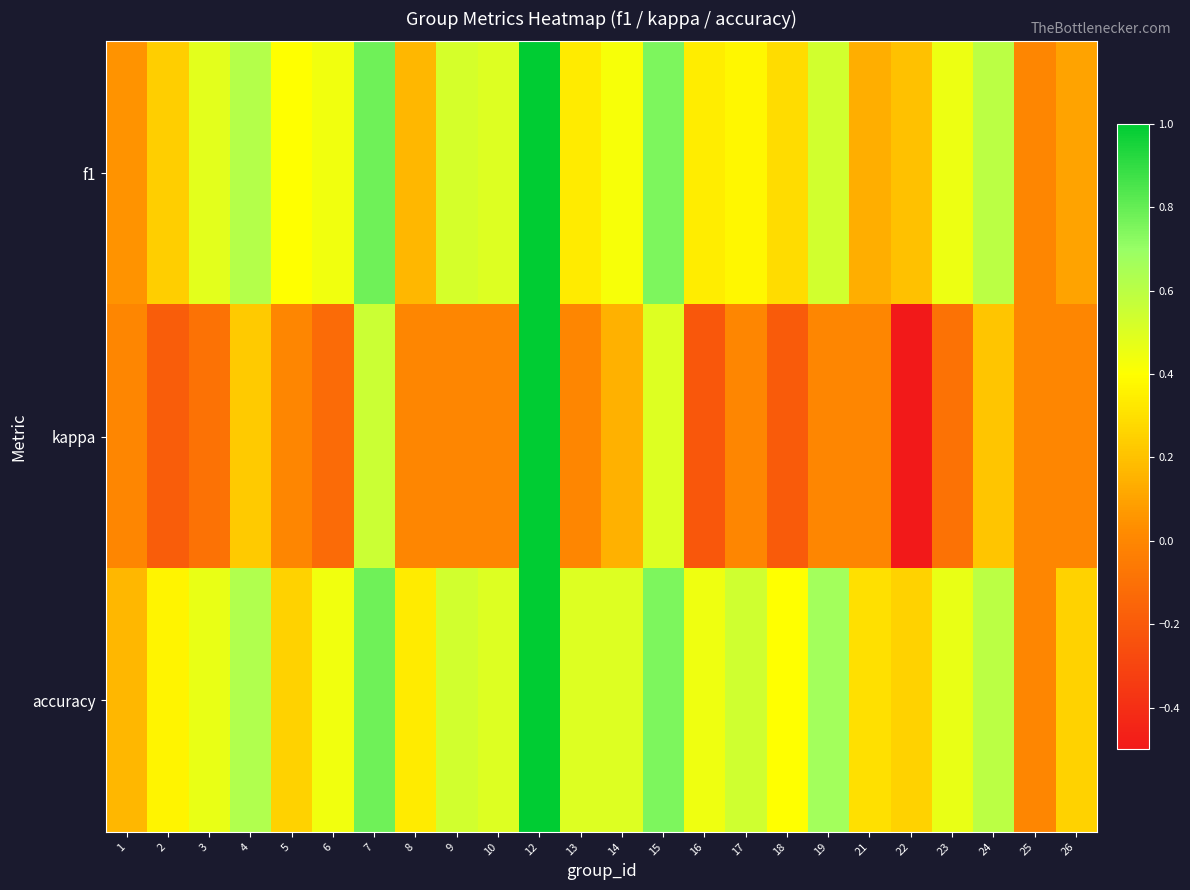

Reading left to right, list all the values displayed in this chart.

f1: 1=0.0	2=0.2	3=0.5	4=0.6	5=0.4	6=0.4	7=0.8	8=0.2	9=0.5	10=0.5	12=1.0	13=0.3	14=0.4	15=0.8	16=0.3	17=0.4	18=0.3	19=0.5	21=0.1	22=0.2	23=0.5	24=0.6	25=0.0	26=0.1
kappa: 1=0.0	2=-0.2	3=-0.1	4=0.2	5=0.0	6=-0.1	7=0.6	8=0.0	9=0.0	10=0.0	12=1.0	13=0.0	14=0.1	15=0.5	16=-0.2	17=0.0	18=-0.2	19=0.0	21=0.0	22=-0.5	23=-0.1	24=0.2	25=0.0	26=0.0
accuracy: 1=0.2	2=0.4	3=0.5	4=0.6	5=0.2	6=0.4	7=0.8	8=0.3	9=0.5	10=0.5	12=1.0	13=0.5	14=0.5	15=0.8	16=0.4	17=0.5	18=0.4	19=0.7	21=0.3	22=0.2	23=0.5	24=0.6	25=0.0	26=0.2